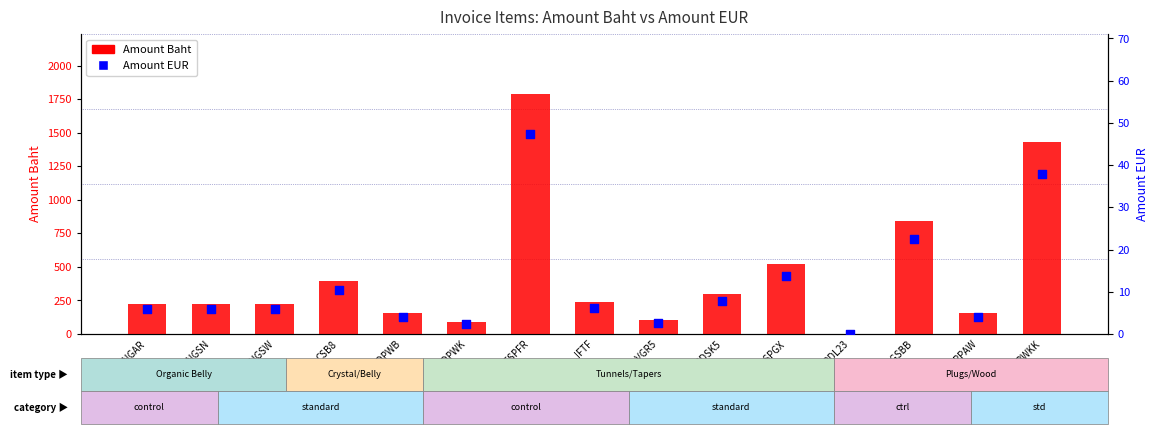

Is the value of Amount EUR at IFTF greater than the value of Amount Baht at ILVGR5?

No